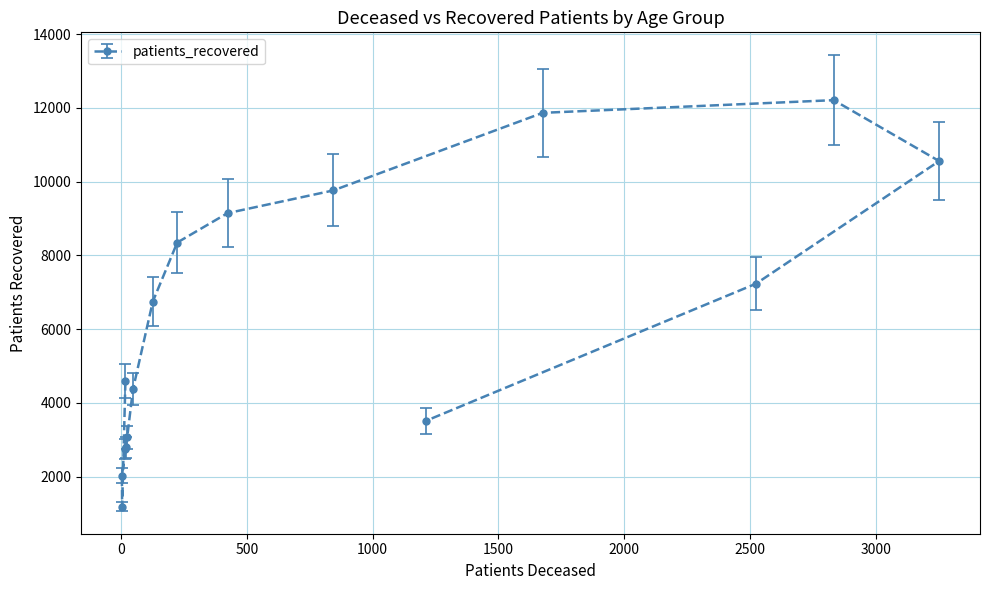

Is it true that the value at 75 - 79 is 16673?

False